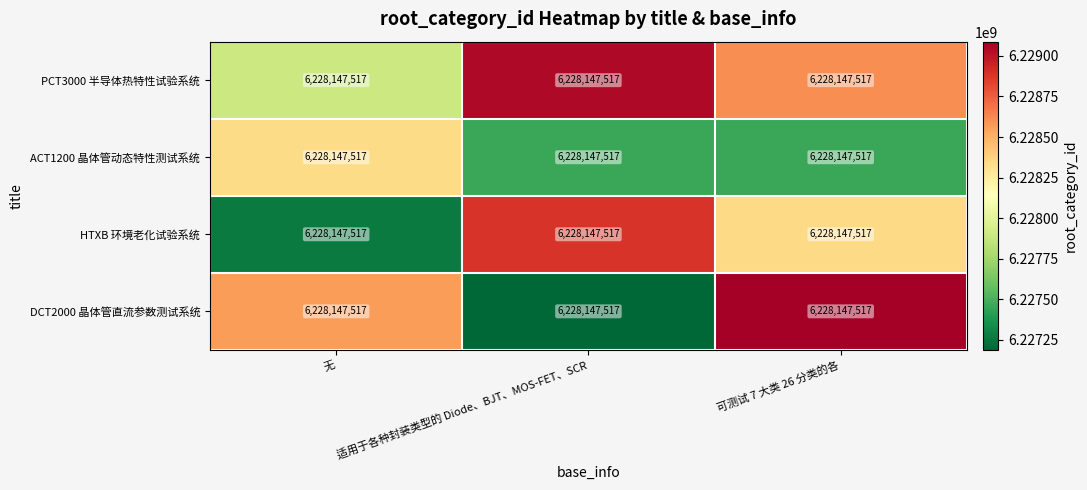

Is the value of DCT2000 晶体管直流参数测试系统 at 可测试 7 大类 26 分类的各 greater than the value of HTXB 环境老化试验系统 at 适用于各种封装类型的 Diode、BJT、MOS-FET、SCR?

Yes